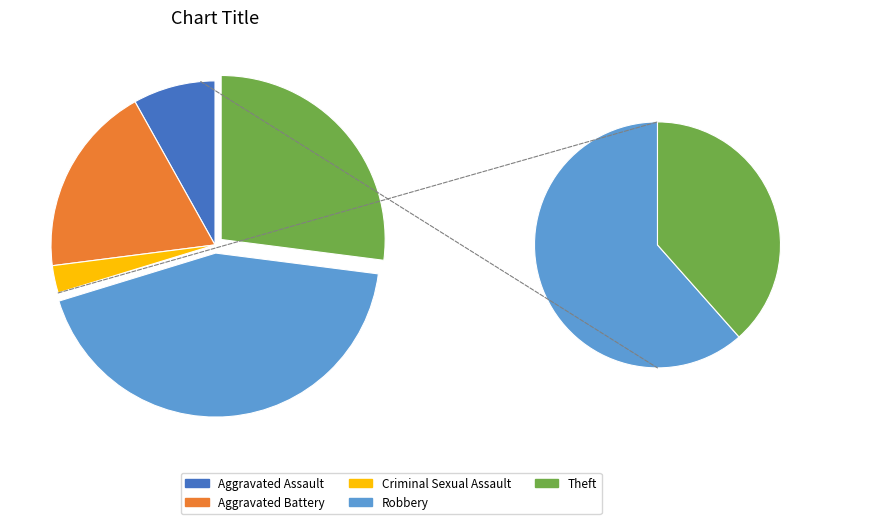

Count the number of slices in the pie.

7